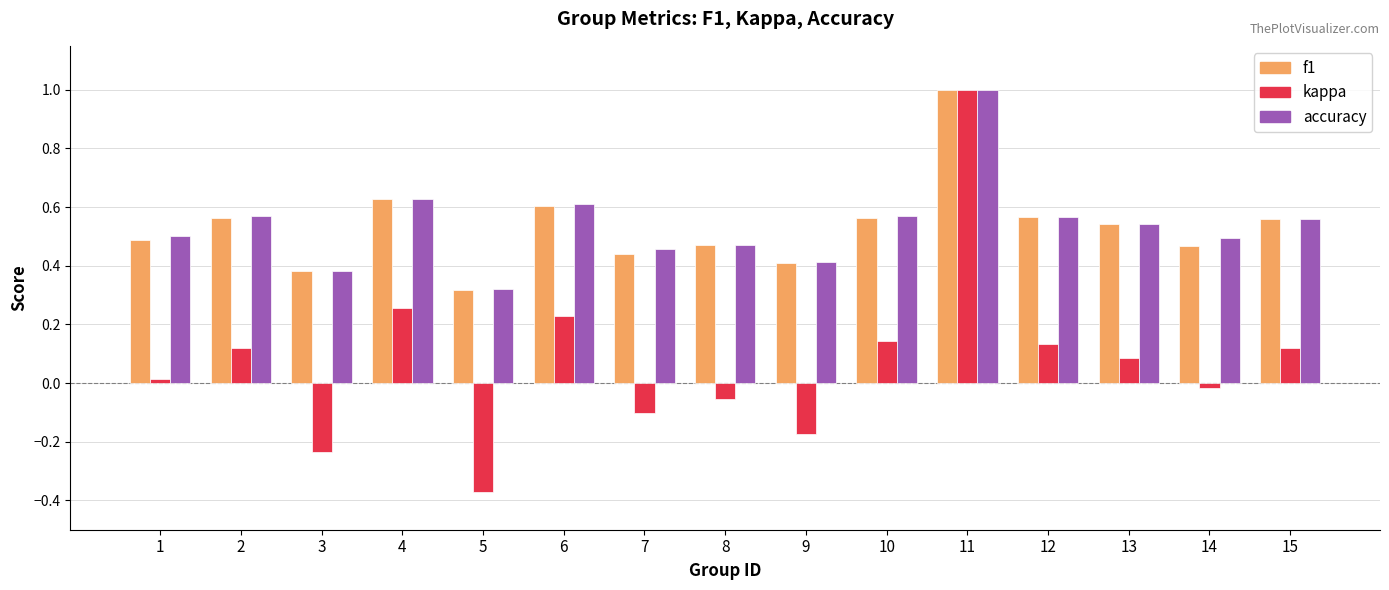

What is the difference between the maximum and minimum values in the f1 series?

0.7